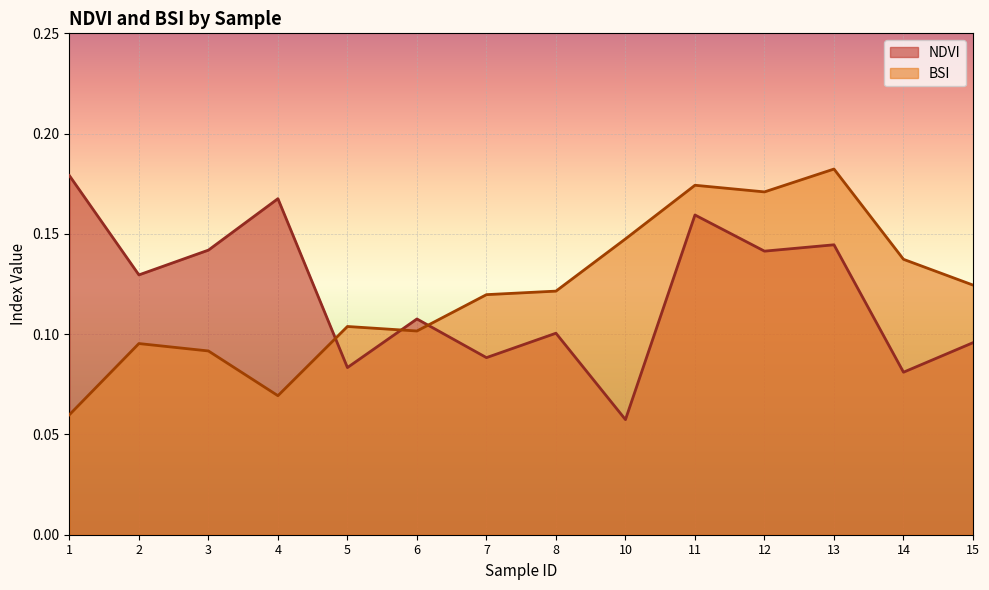

At which category is the sum across all series the highest?

11